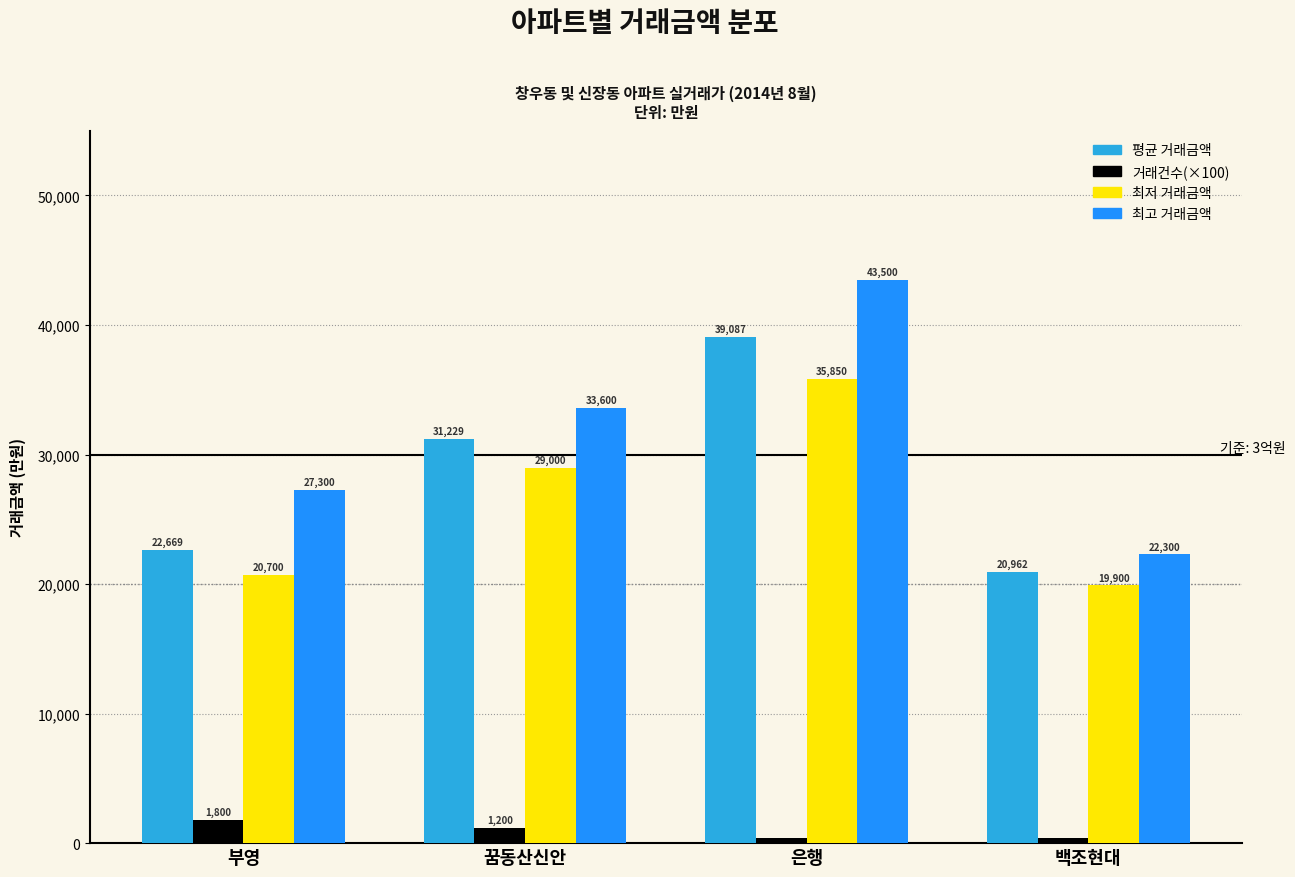

What is the minimum value for 거래건수(×100)?

400.0